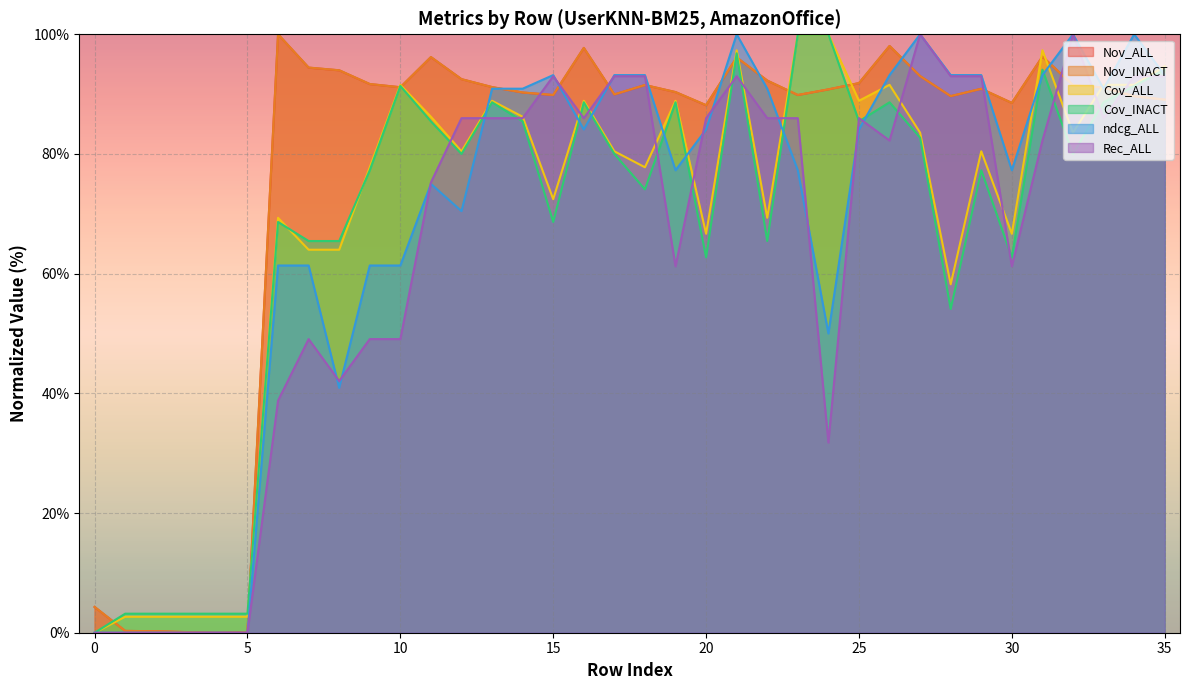

What is the maximum value shown in the chart?

100.0